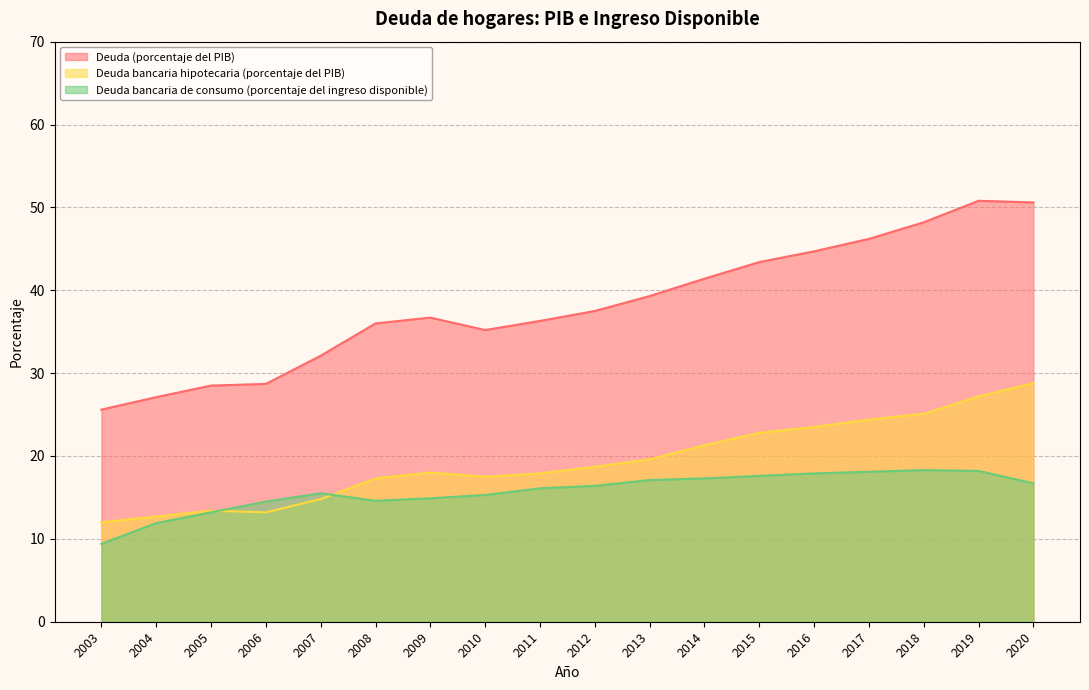

At which label does Deuda bancaria de consumo (porcentaje del ingreso disponible) first exceed 16?

2011